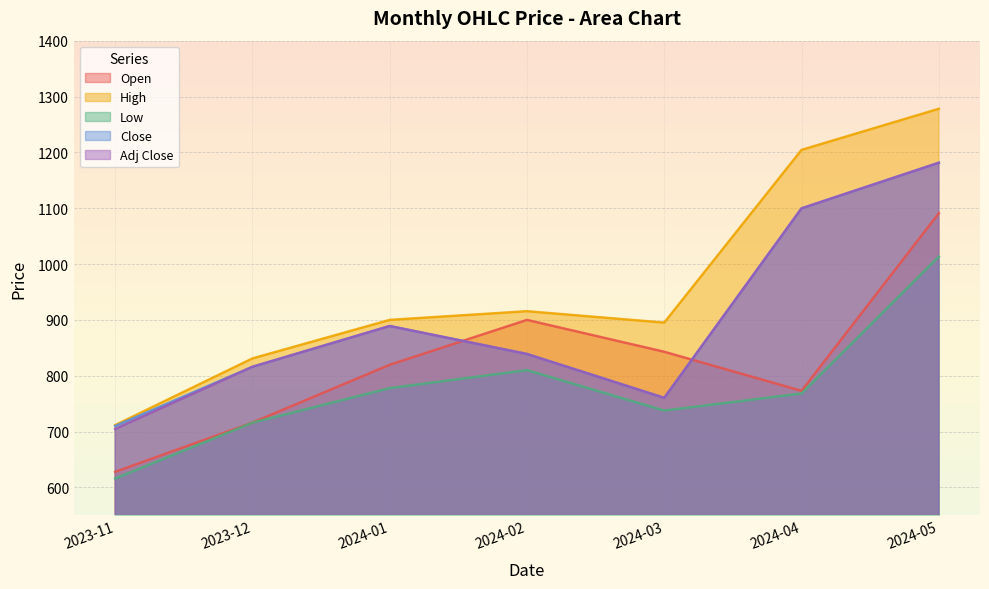

How many categories are shown in the chart?

7